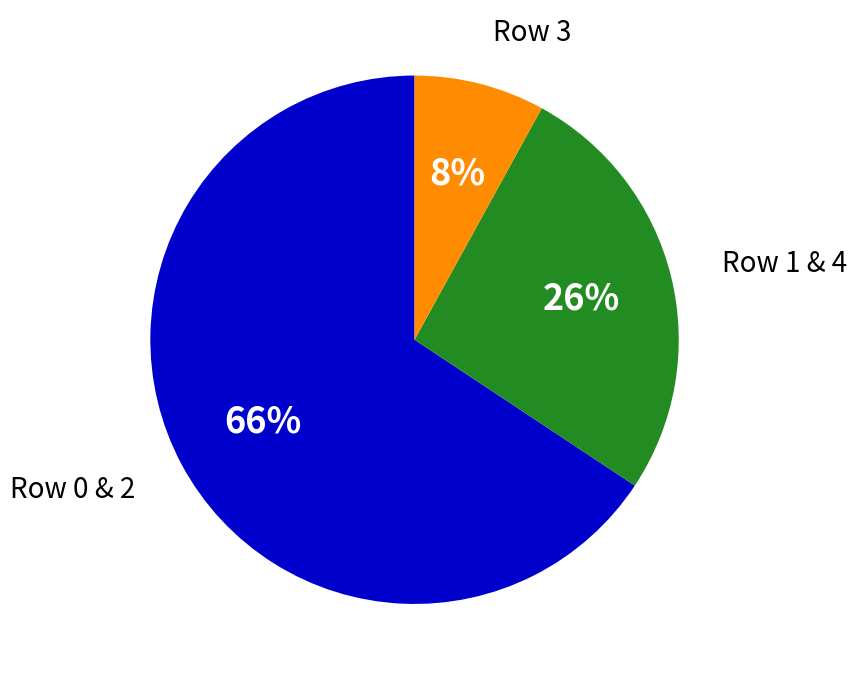

Is it true that Row 3 is 8% of the pie?

True